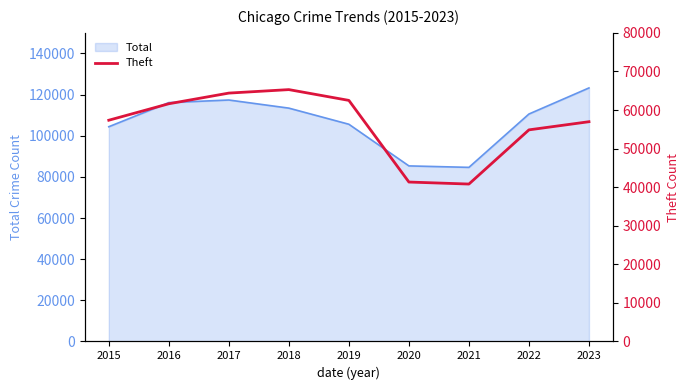

What is the smallest value displayed?

40806